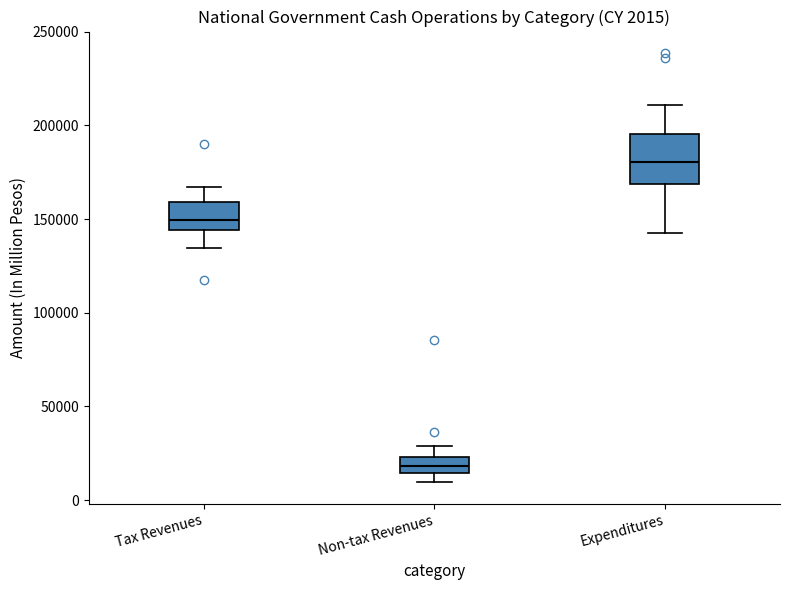

Comparing the boxes themselves (not the whiskers), which one is the tallest?

Expenditures